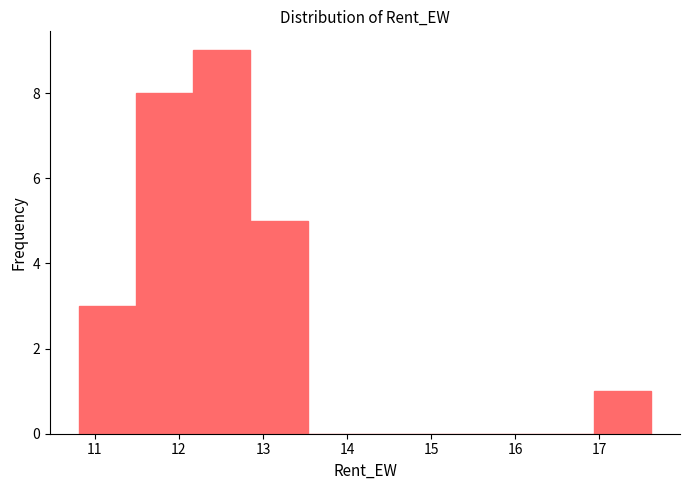

Reading left to right, transcribe this chart: for each bar, give the range it covers on the x-axis and its height. Neither the bar edges nor the heights are printed on the chart, so give them approximately, as read against the axes.

10.8 to 11.5: 3
11.5 to 12.2: 8
12.2 to 12.9: 9
12.9 to 13.5: 5
13.5 to 14.2: 0
14.2 to 14.9: 0
14.9 to 15.6: 0
15.6 to 16.3: 0
16.3 to 16.9: 0
16.9 to 17.6: 1